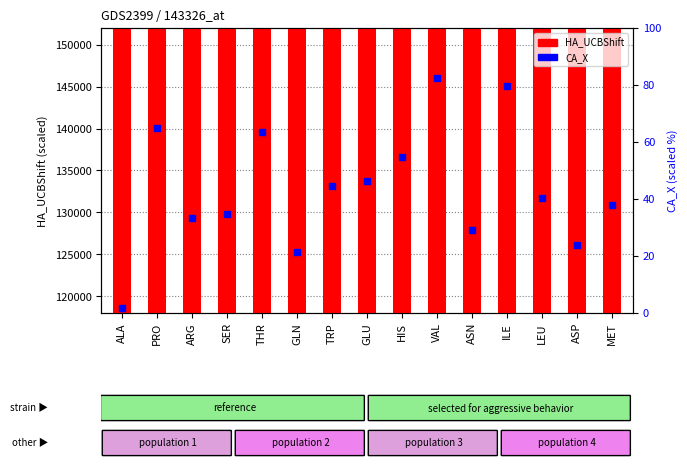

What are all the series names shown in the legend?

HA_UCBShift, CA_X